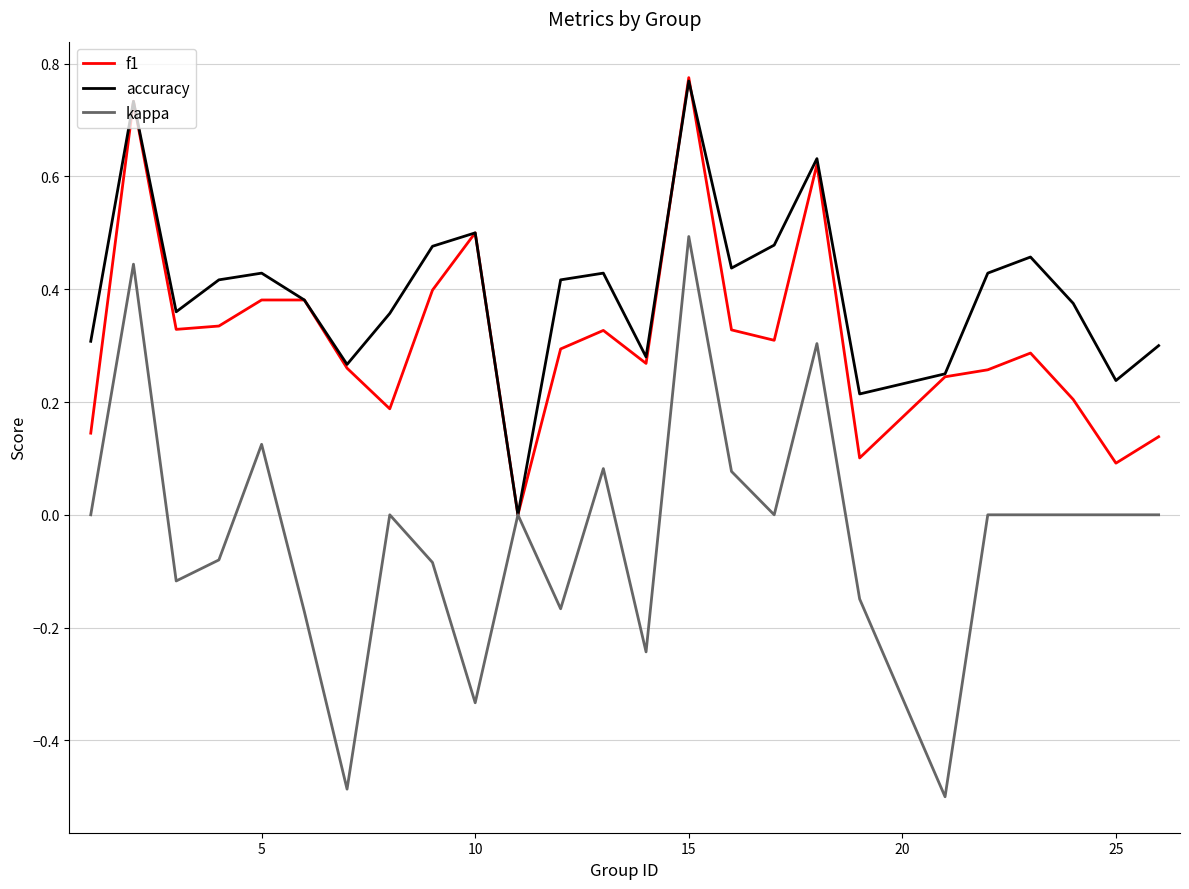

Rank the series by their average value, from lowest to highest.

kappa, f1, accuracy